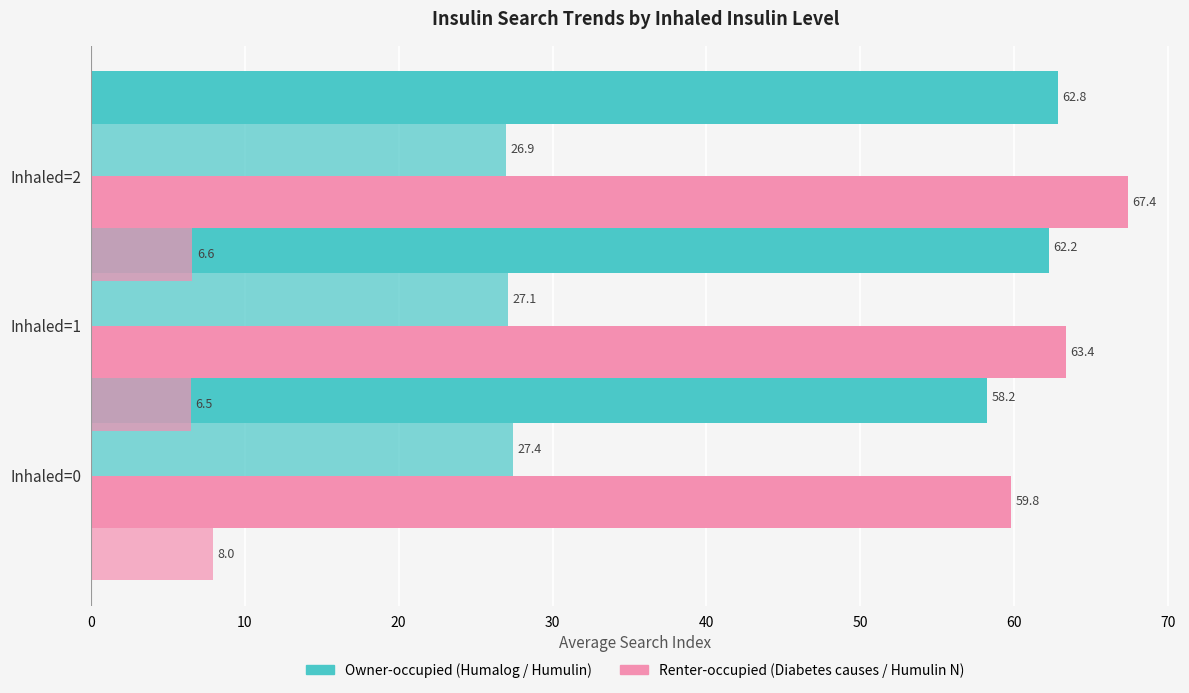

What is the spread (max minus min) of values at 20?

60.8